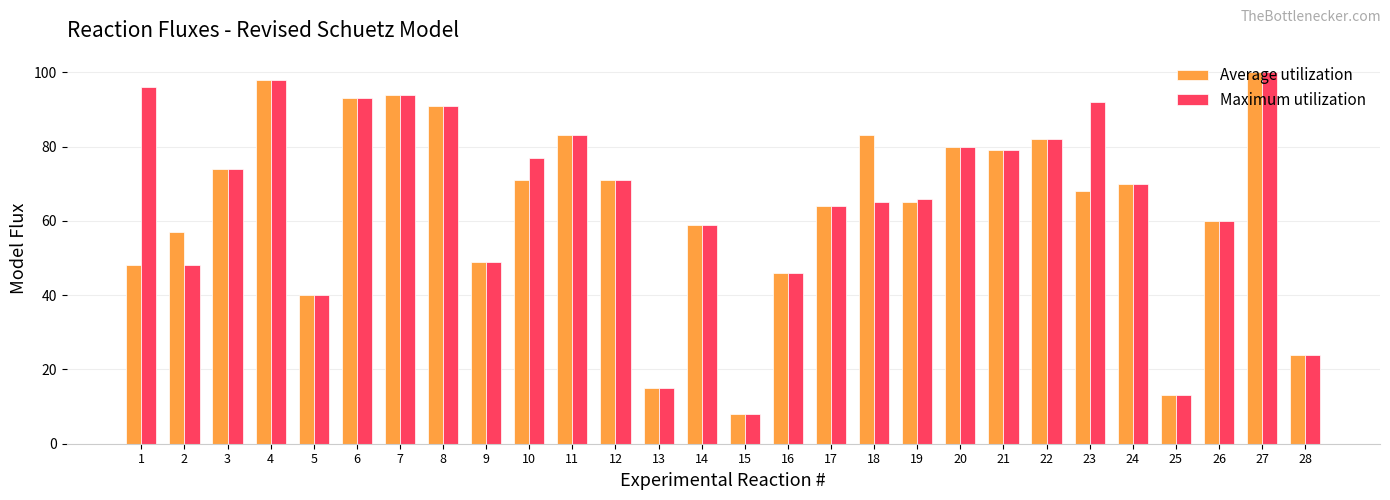

What is the difference between the highest and lowest values at 1?

48